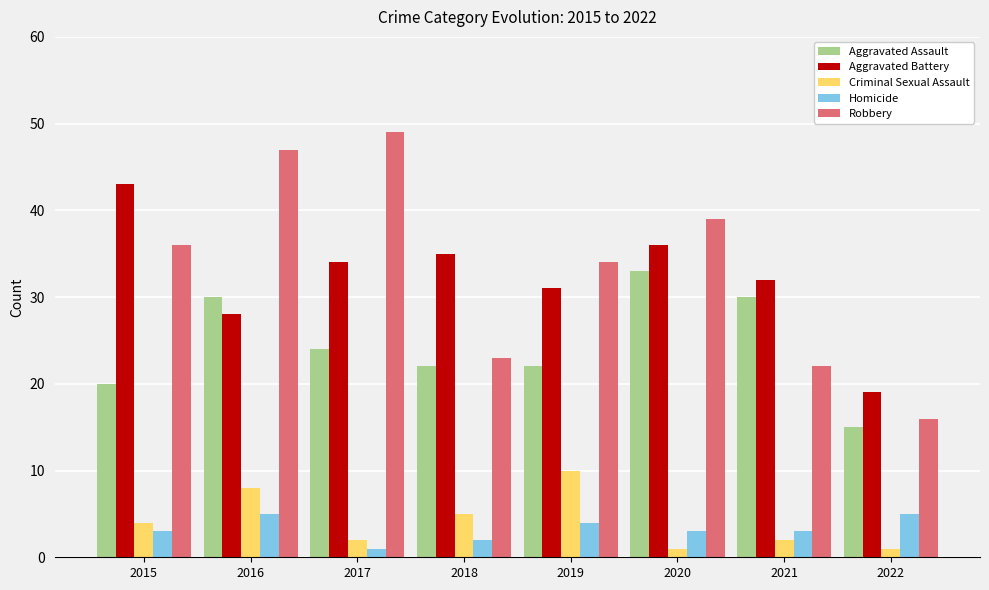

What is the sum of the Criminal Sexual Assault values at 2017 and 2019?

12